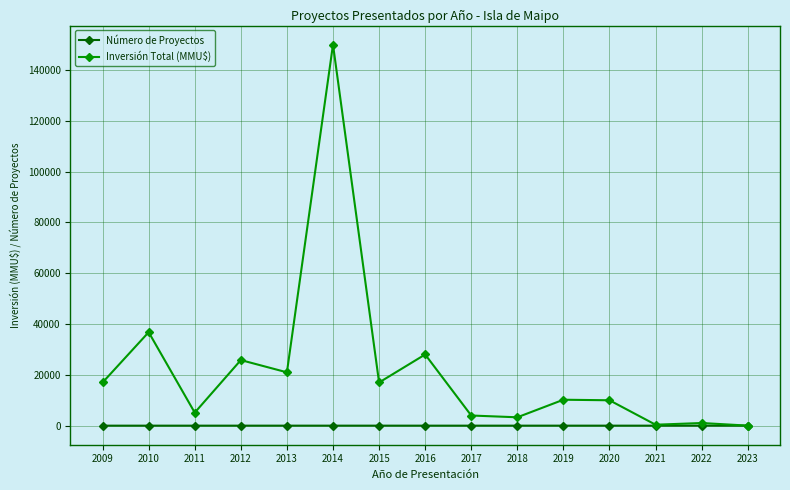

The value of Inversión Total (MMU$) at 2009 is 17000. True or false?

True